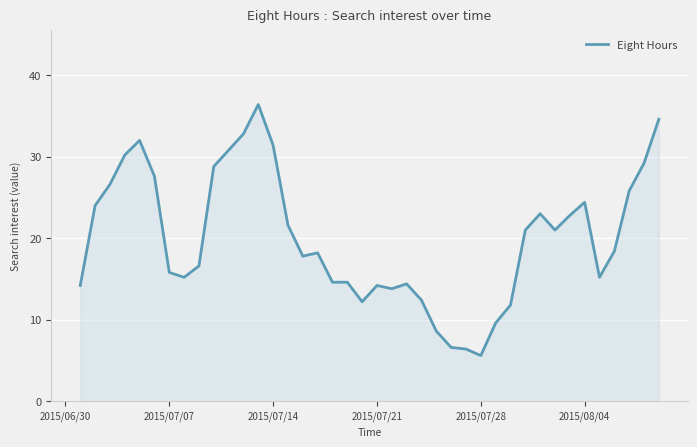

What is the difference between the maximum and minimum values?

30.8